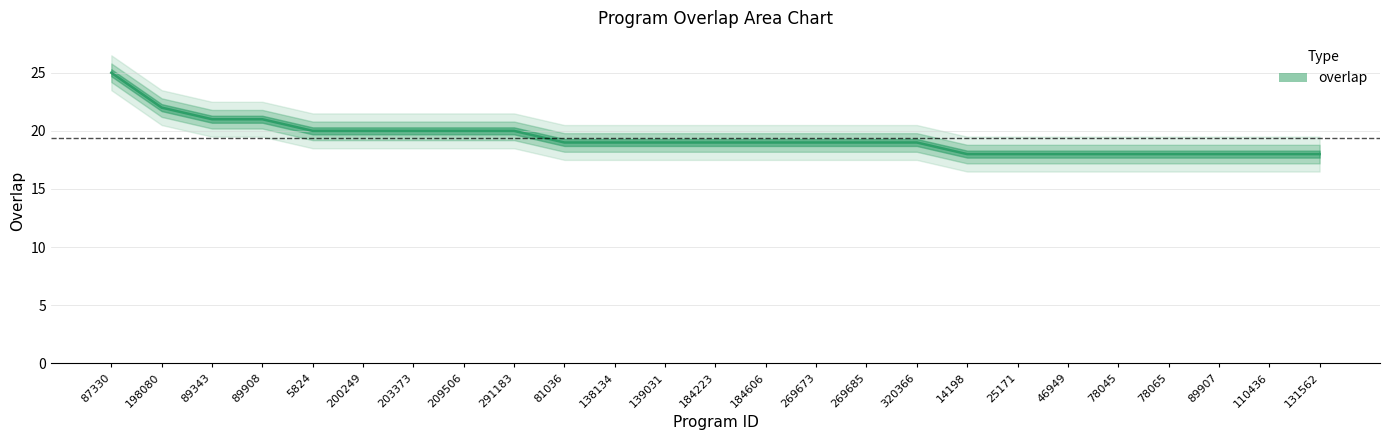

Rank the categories by value from lowest to highest.

14198, 25171, 46949, 78045, 78065, 89907, 110436, 131562, 81036, 138134, 139031, 184223, 184606, 269673, 269685, 320366, 5824, 200249, 203373, 209506, 291183, 89343, 89908, 198080, 87330